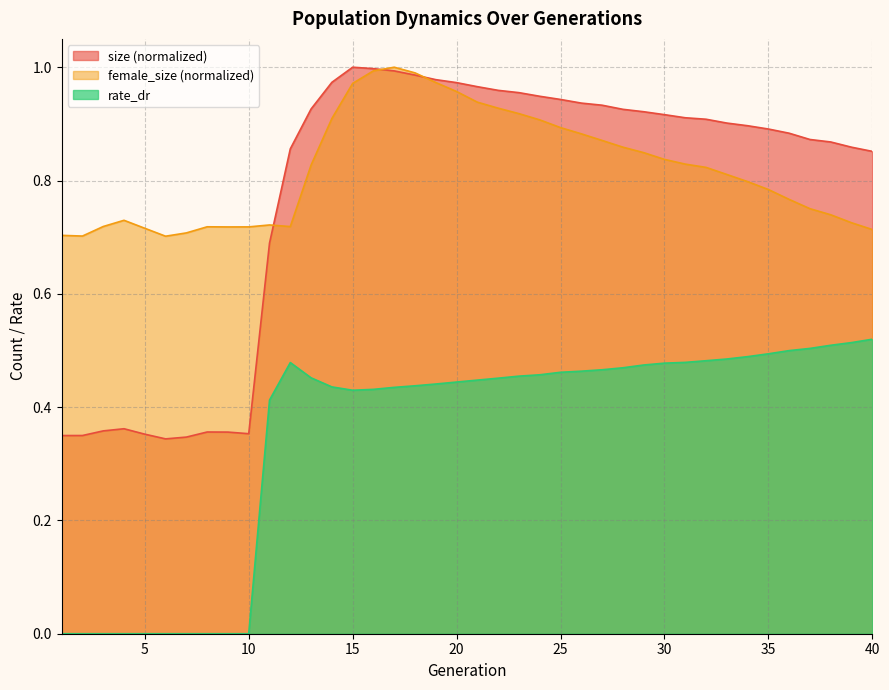

Does the chart have visible grid lines?

Yes